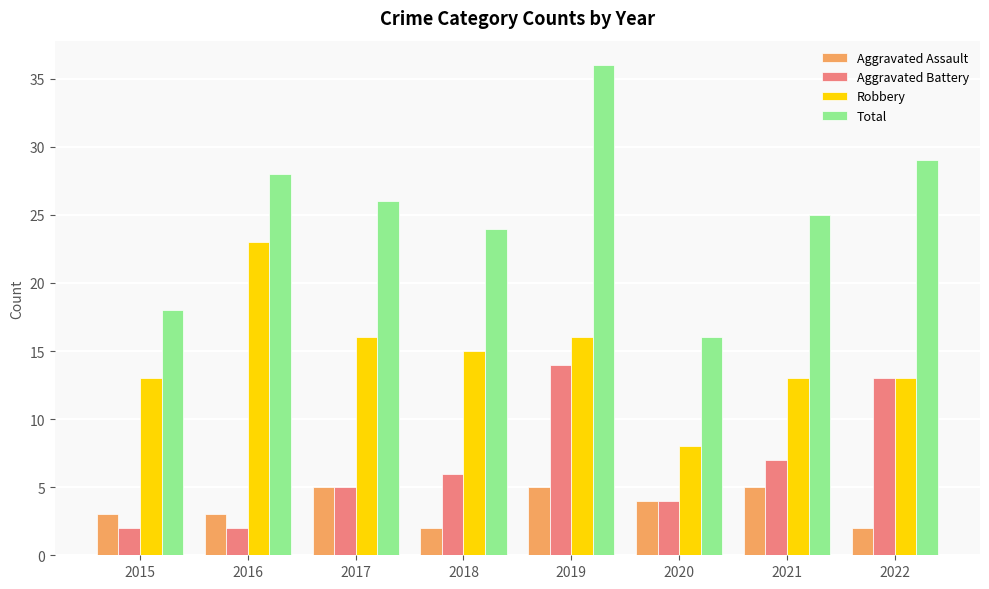

What is the approximate value of Robbery at 2021, to the nearest 10?

10